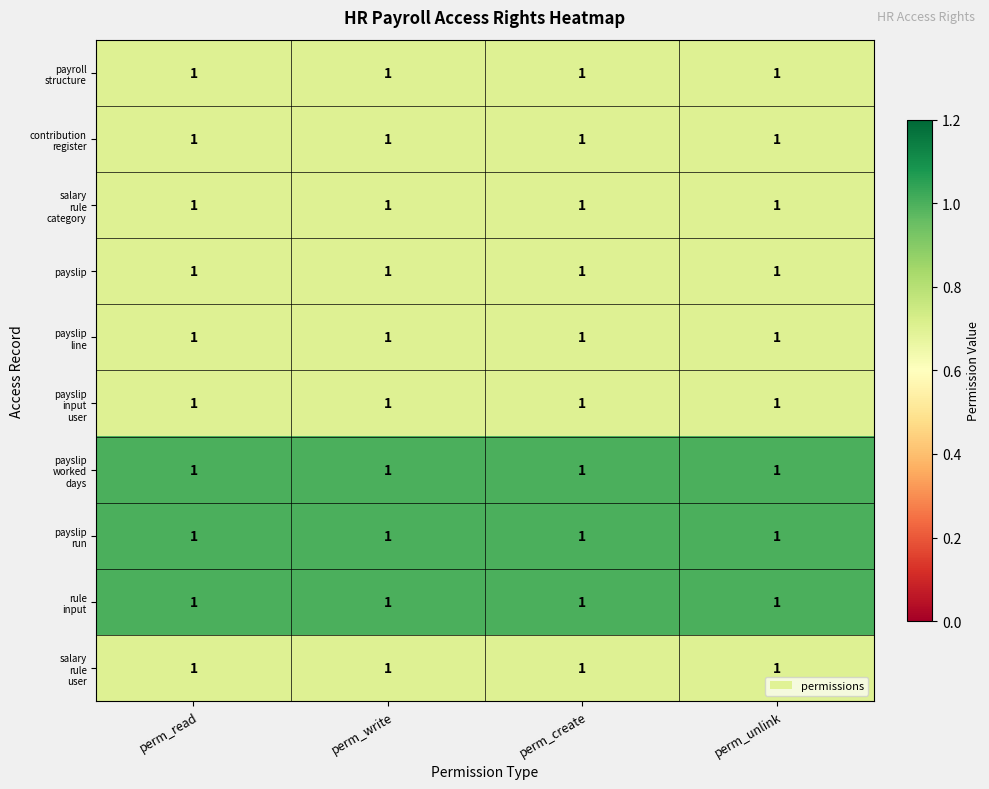

Rank the series by their maximum value, from highest to lowest.

payslip worked days, payslip run, rule input, payroll structure, contribution register, salary rule category, payslip, payslip line, payslip input user, salary rule user